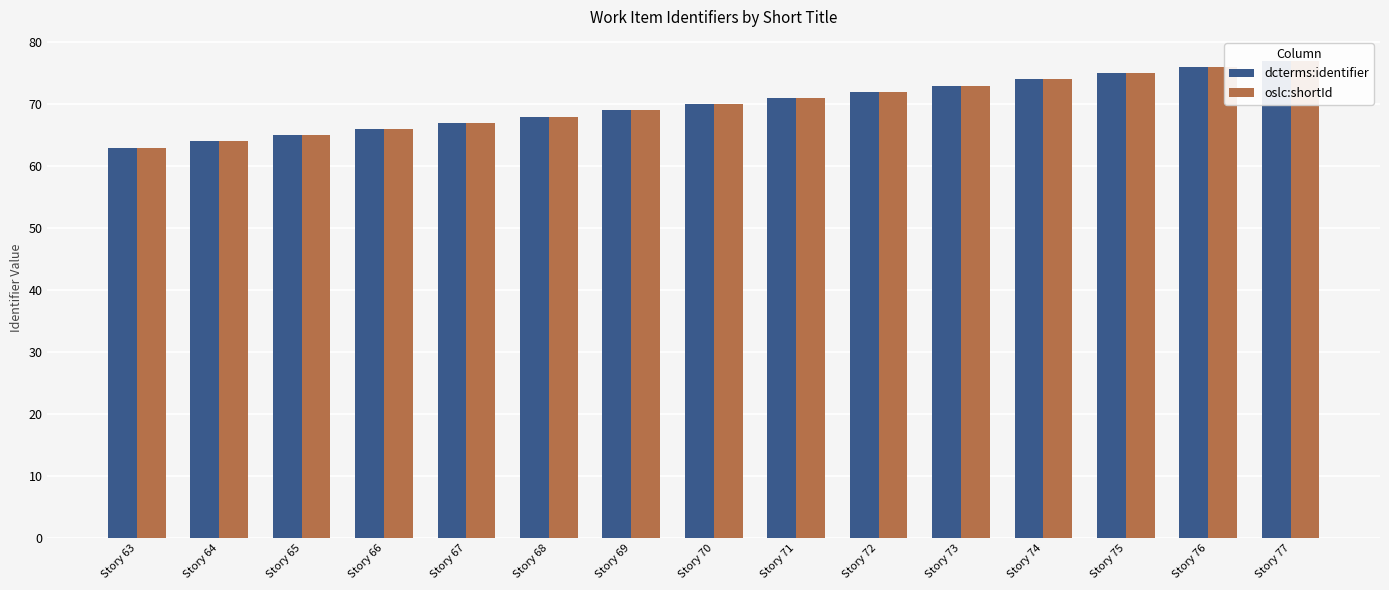

Rank the series at Story 74 from lowest to highest value.

dcterms:identifier, oslc:shortId